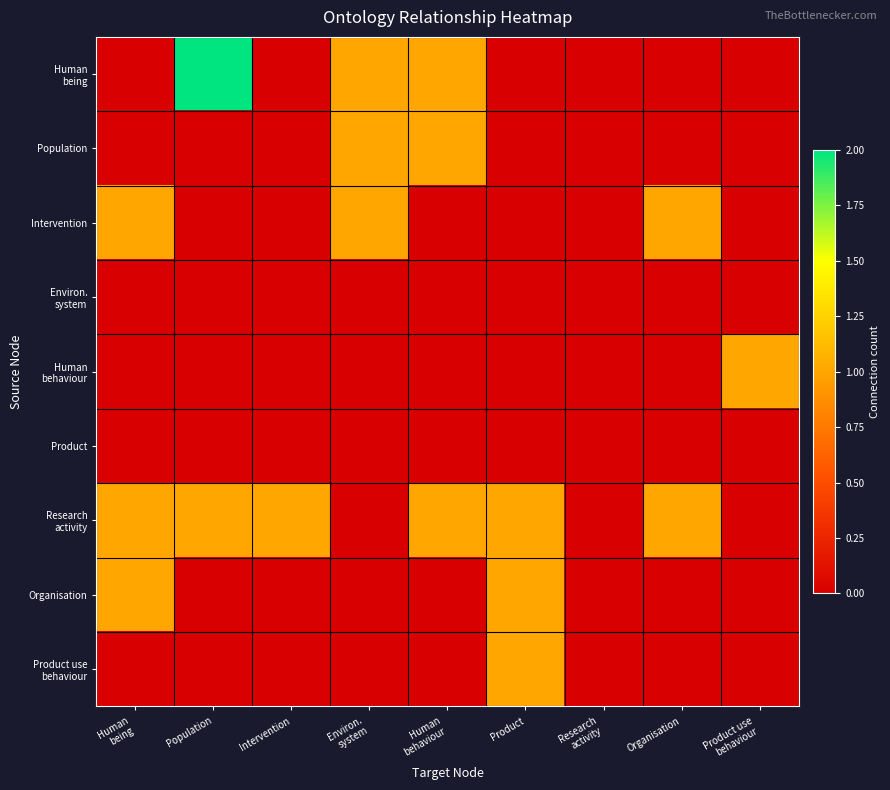

Rank the series at Population from lowest to highest value.

Population, Intervention, Environ. system, Human behaviour, Product, Organisation, Product use behaviour, Research activity, Human being